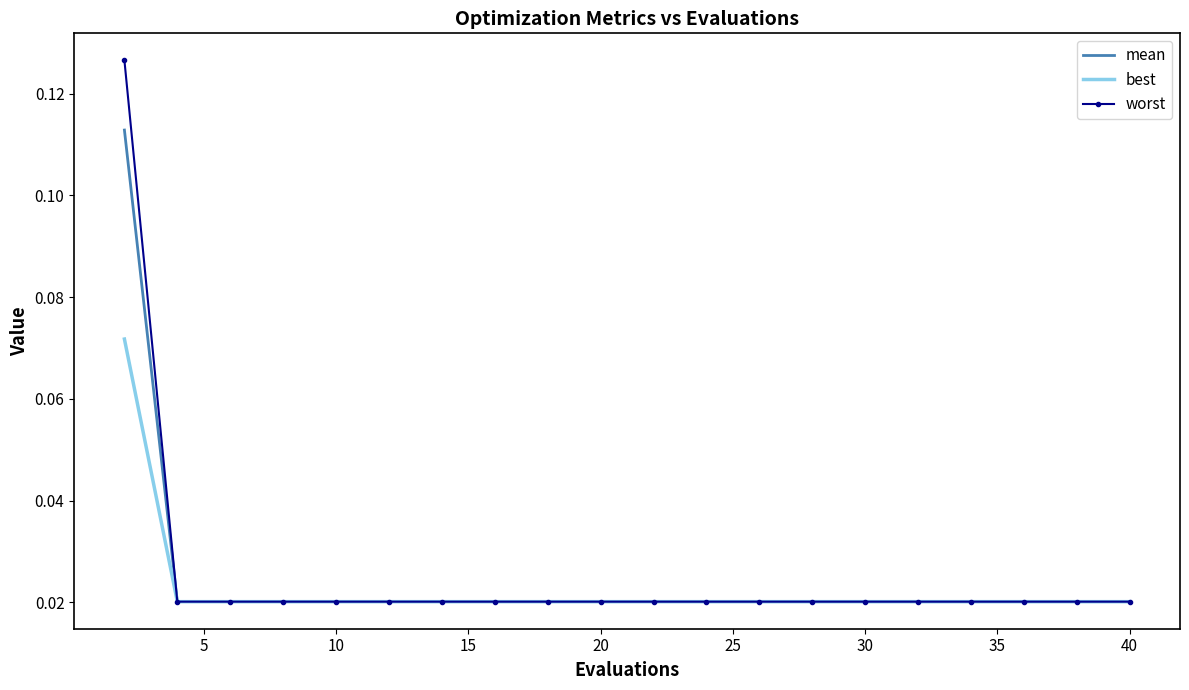

Which series has the widest spread of values?

worst